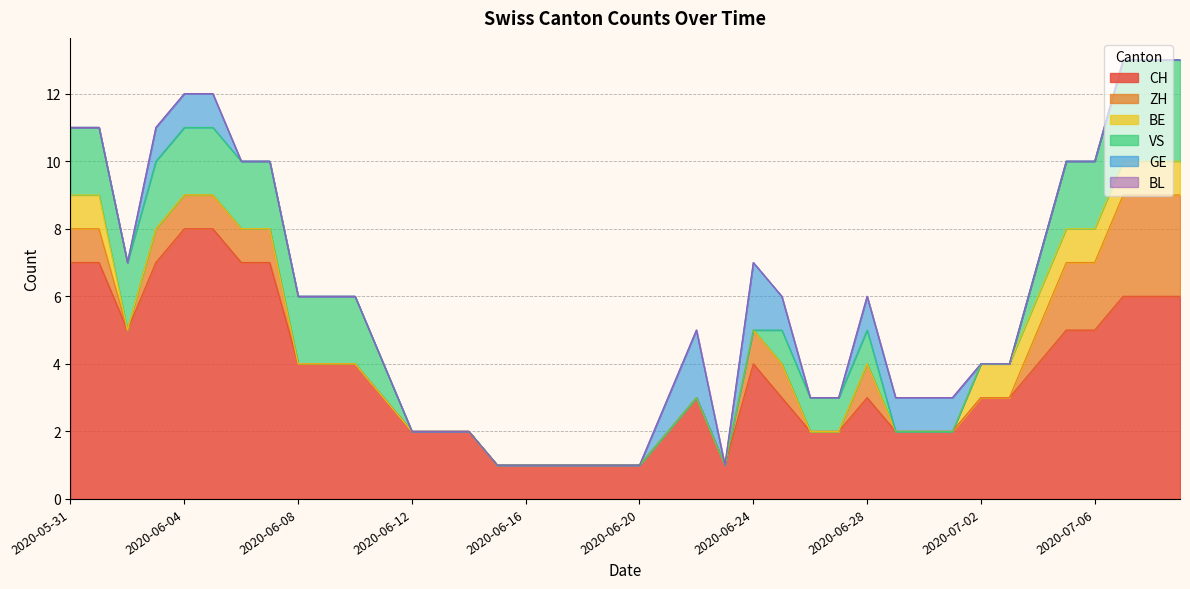

Which series has the largest total across all categories?

CH